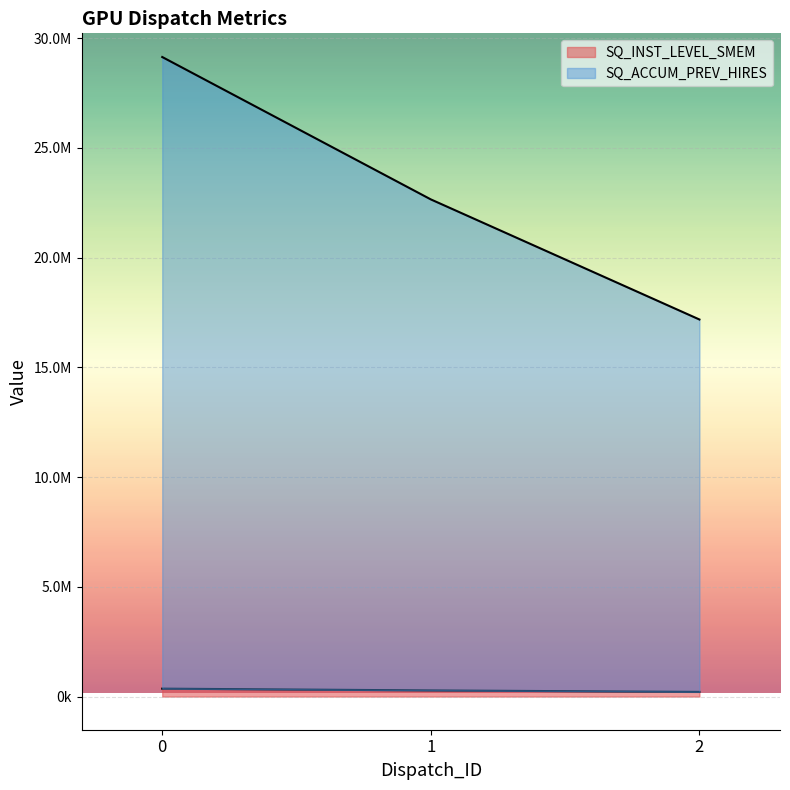

What is the maximum value for SQ_ACCUM_PREV_HIRES?

29134854